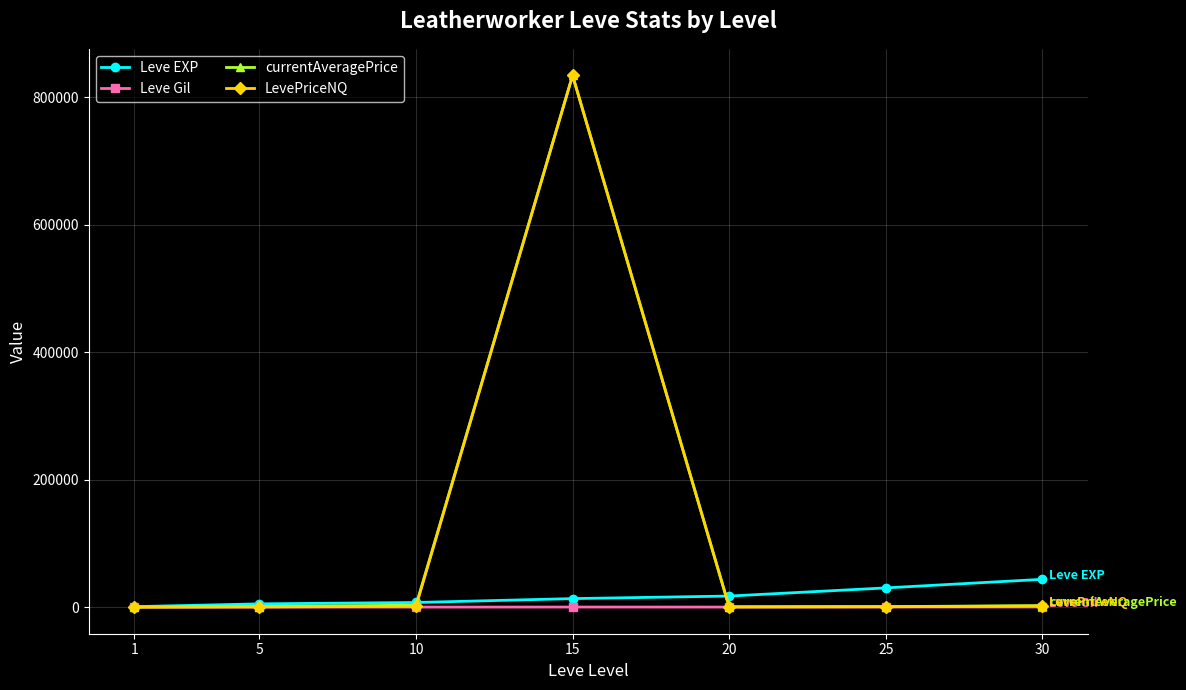

What is the total value across all series at 15?

1681838.0